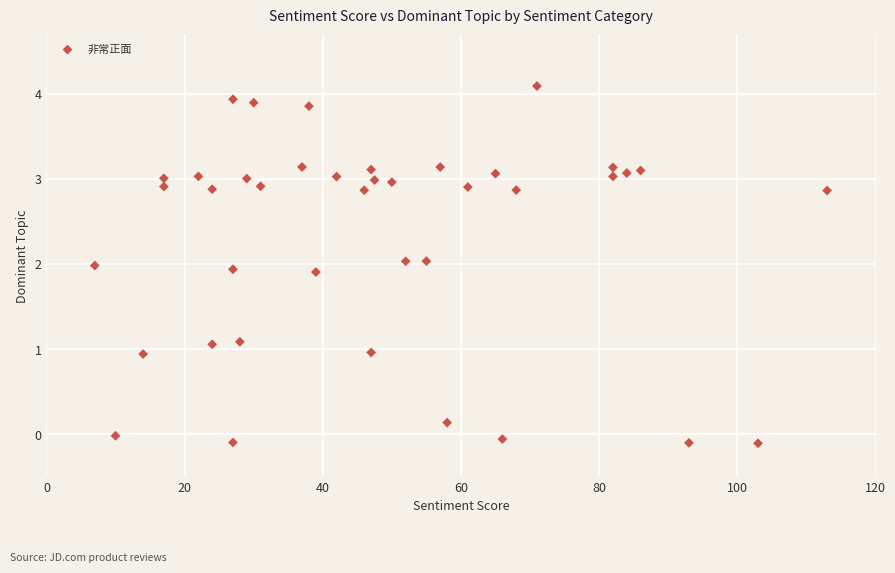

What is the range of Y values (max minus min)?

4.2